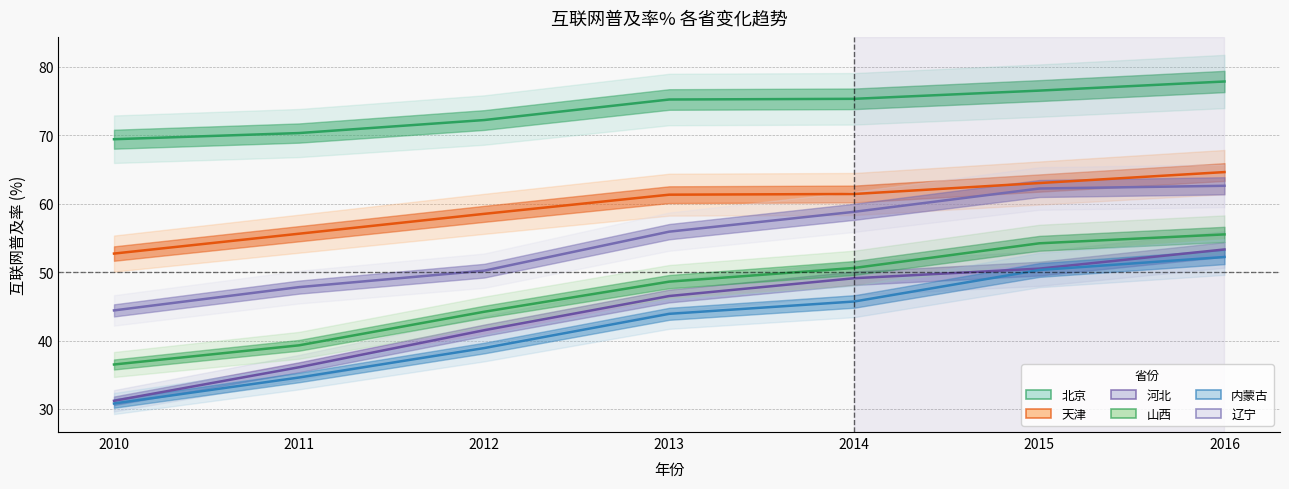

Reading left to right, what are all the values shown in this chart?

北京: 69.4	70.3	72.2	75.2	75.3	76.5	77.8
天津: 52.7	55.6	58.5	61.3	61.4	63.0	64.6
河北: 31.2	36.1	41.5	46.5	49.1	50.5	53.3
山西: 36.5	39.3	44.2	48.6	50.6	54.2	55.5
内蒙古: 30.8	34.6	38.9	43.9	45.7	50.3	52.2
辽宁: 44.4	47.8	50.2	55.9	58.8	62.2	62.6